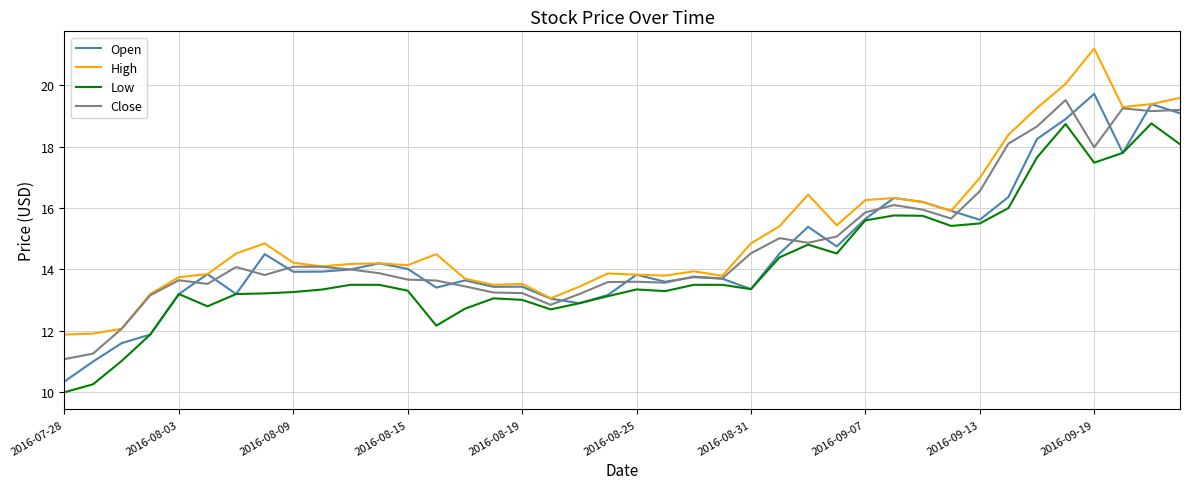

What is the highest value of the Low series?

18.8